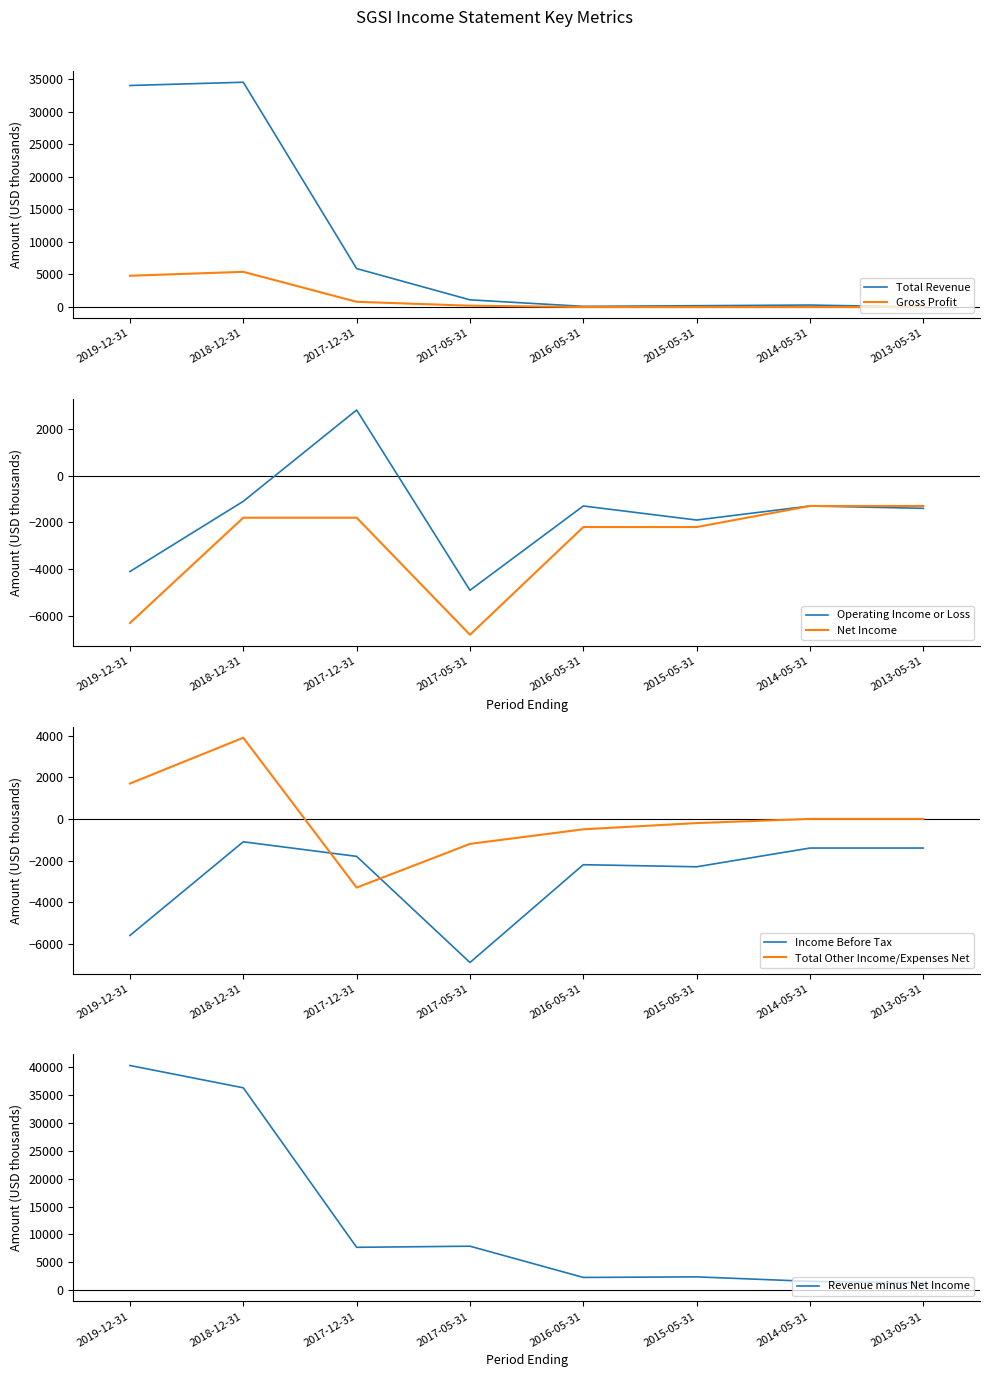

What position from the right is 2015-05-31?

3